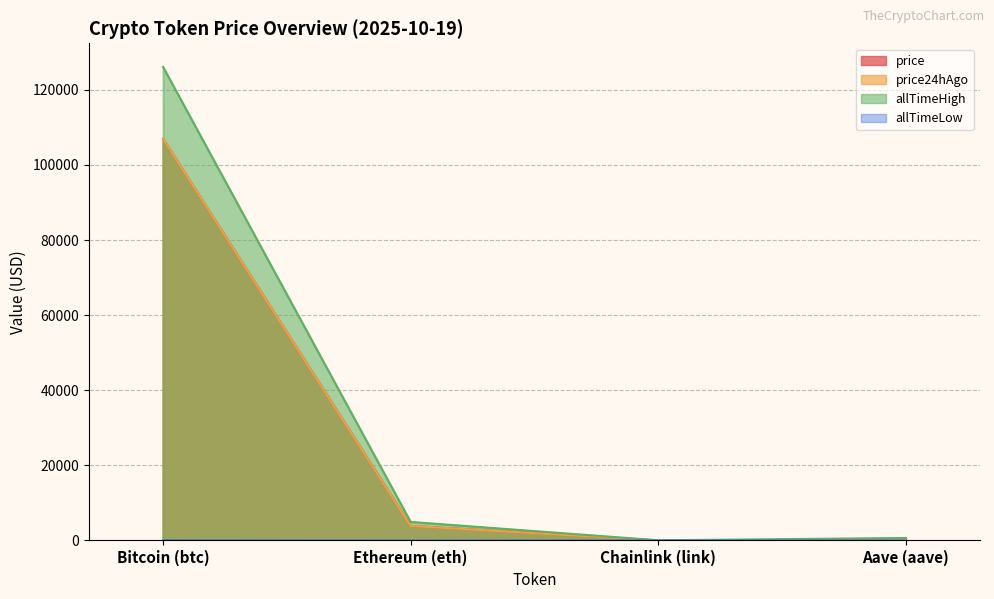

Between Bitcoin (btc) and Aave (aave), which is larger?

Bitcoin (btc)